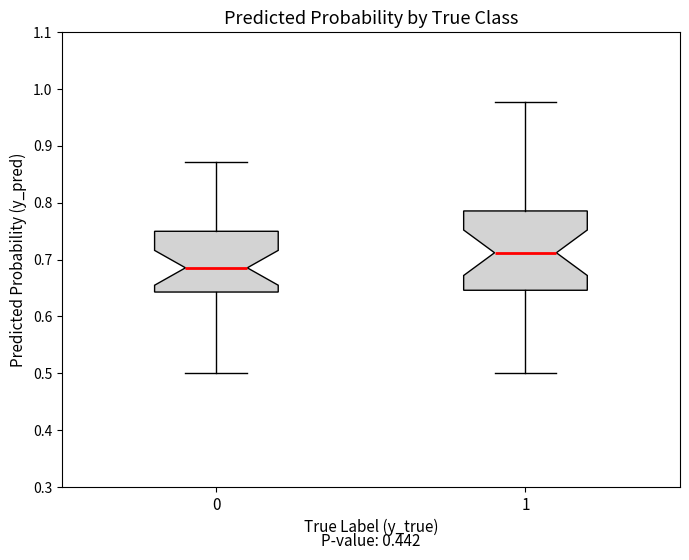

Which box's median line is the highest?

1